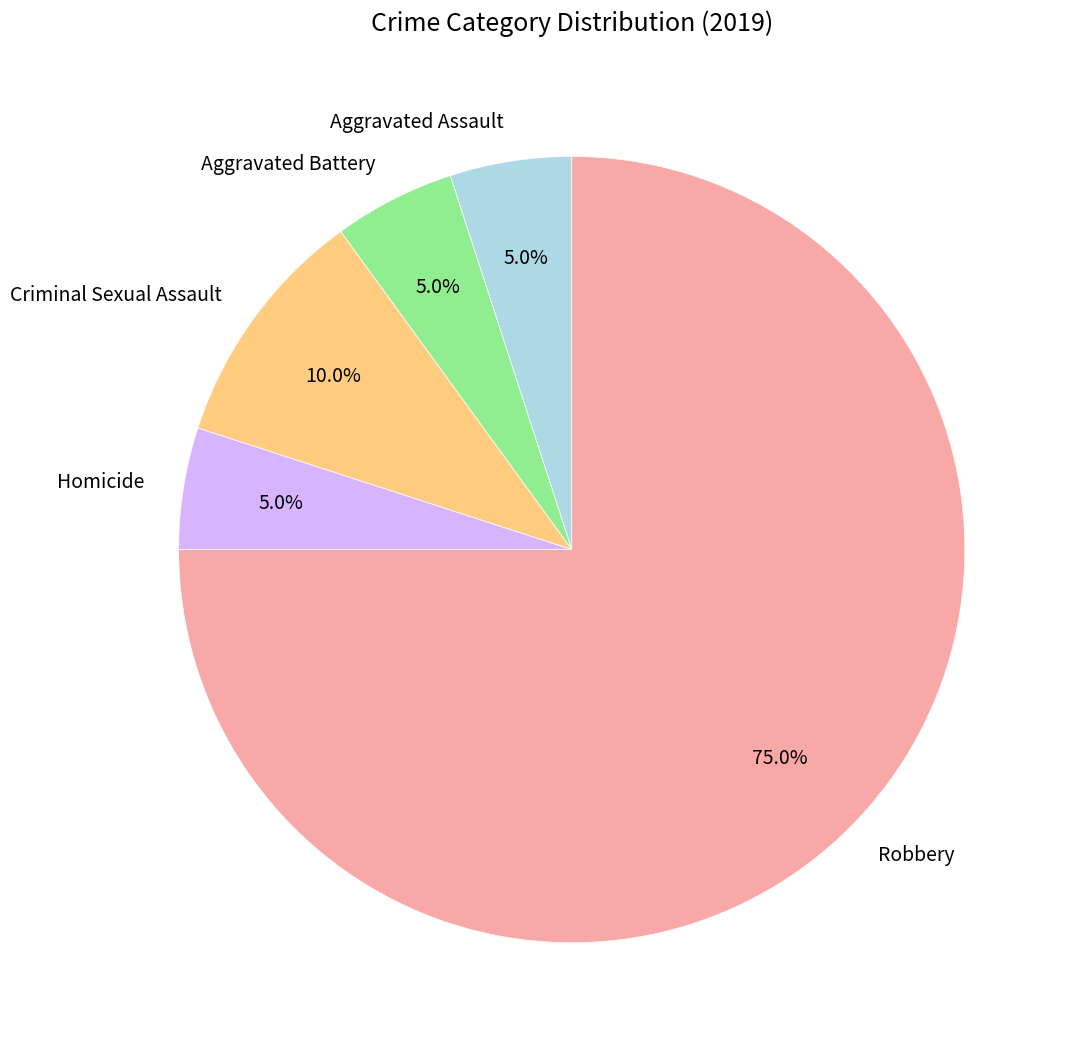

What is the total percentage of Homicide and Criminal Sexual Assault?

15.0%